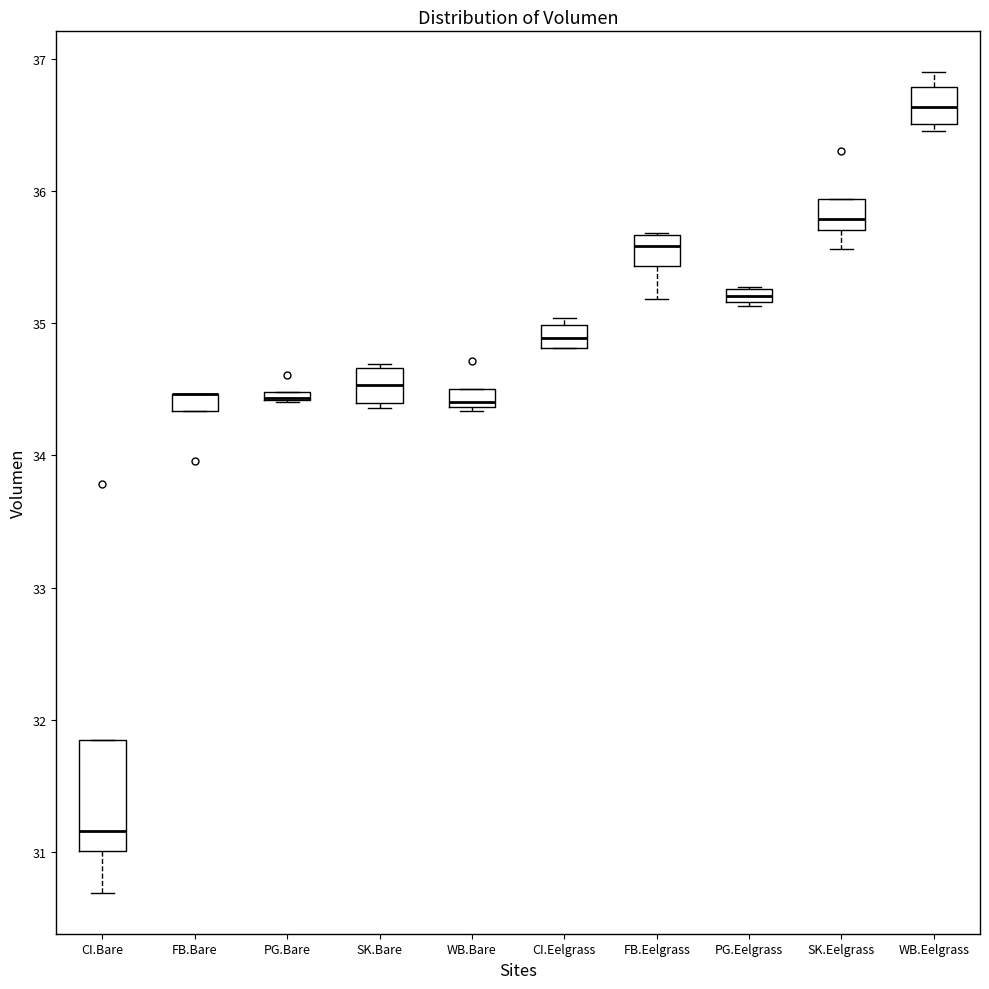

Which box is the tallest, from its lower edge to its upper edge?

CI.Bare